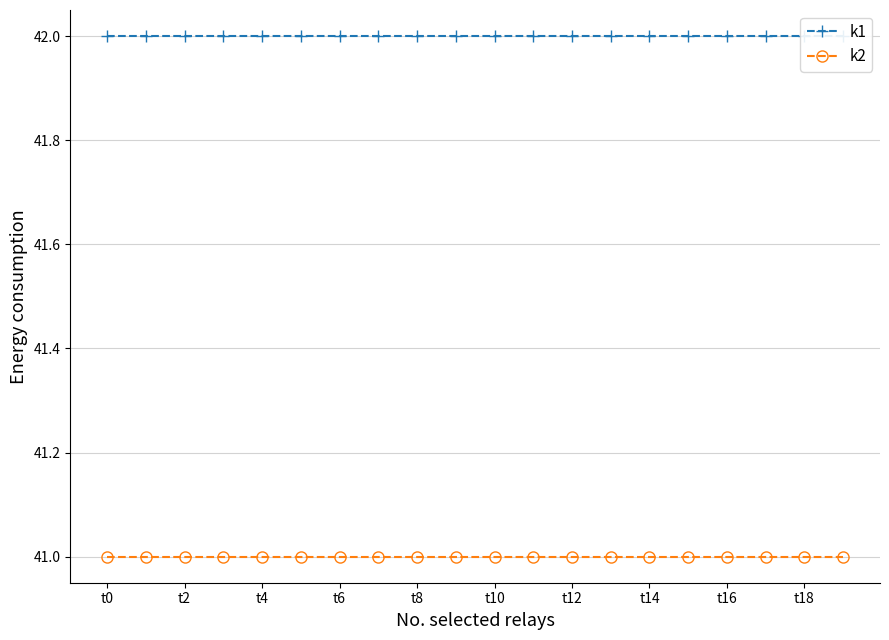

At which category is the sum across all series the highest?

t0